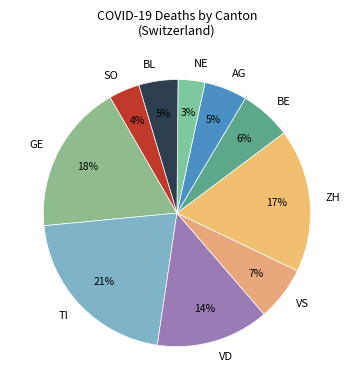

Combined, do BE and VD account for over 50%?

No